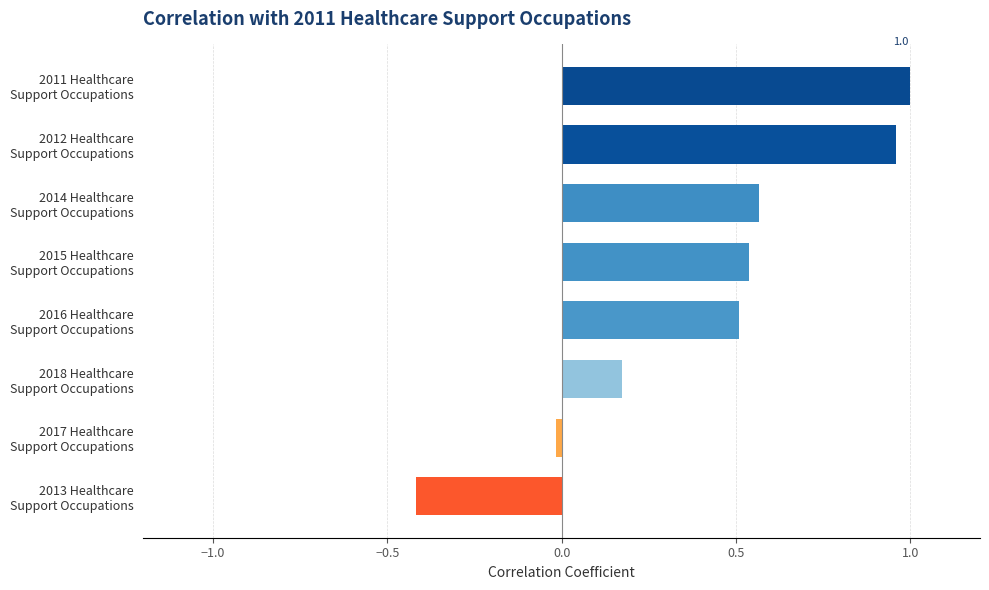

What is the sum of all values?

3.3